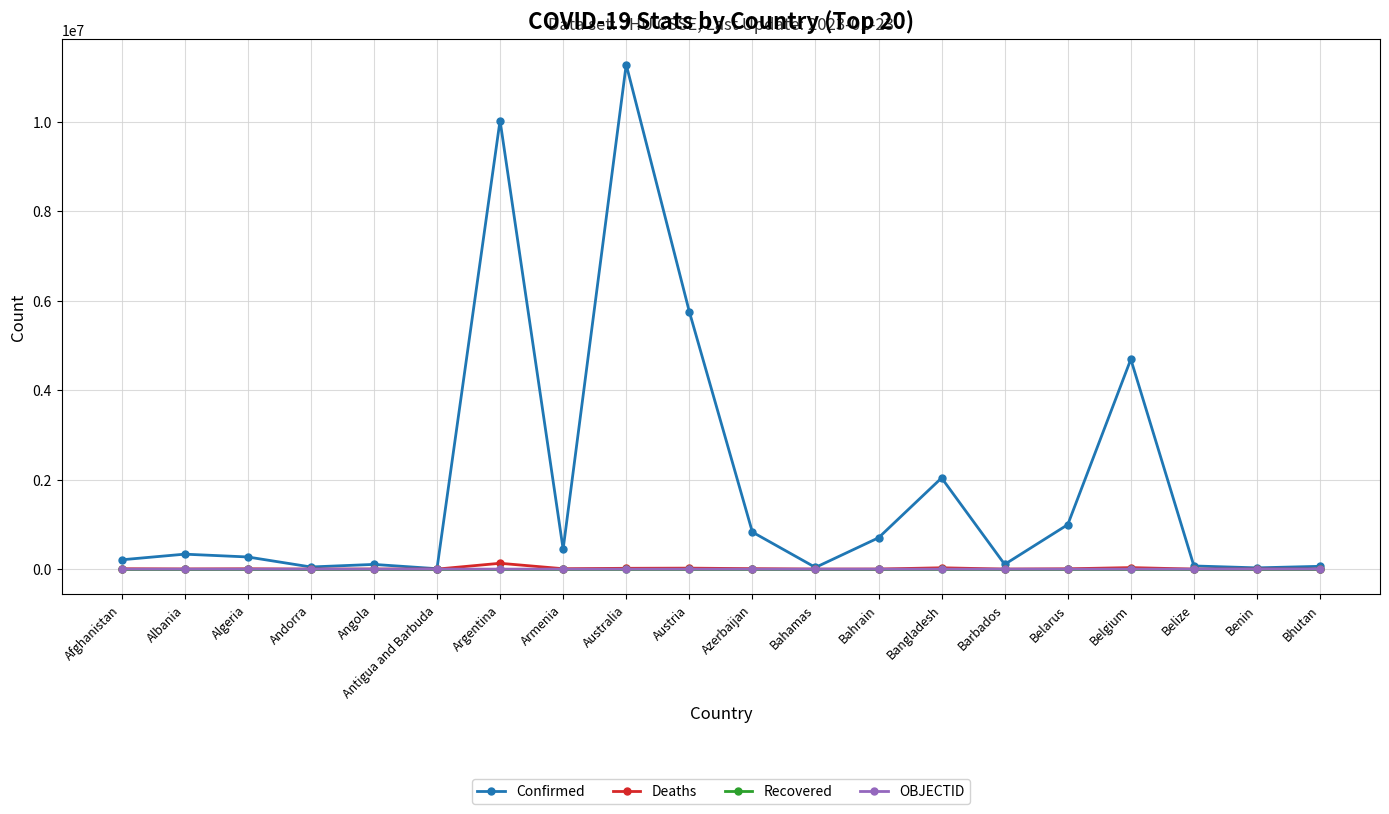

At which category is the sum across all series the highest?

Australia